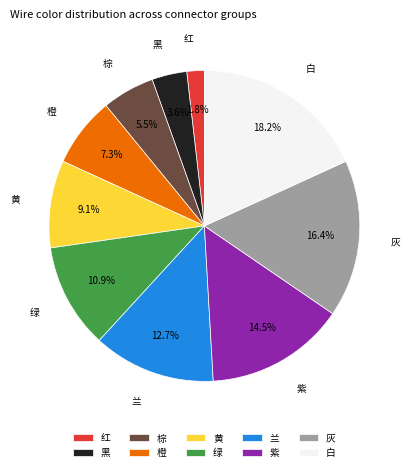

To the nearest percent, what is the average slice percentage?

10%